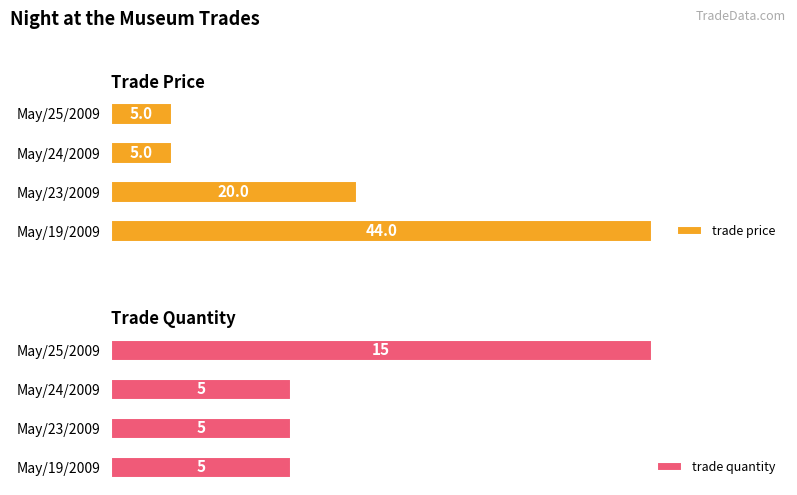

True or false: trade quantity has a value of 5 at May/23/2009.

True